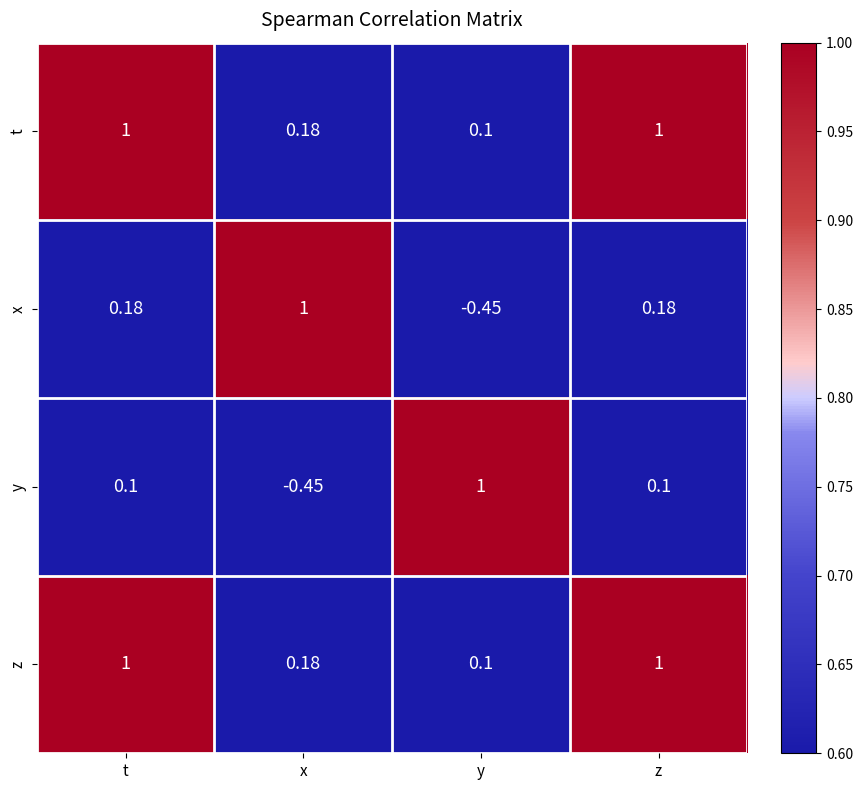

Is the value of t at t greater than the value of y at x?

Yes